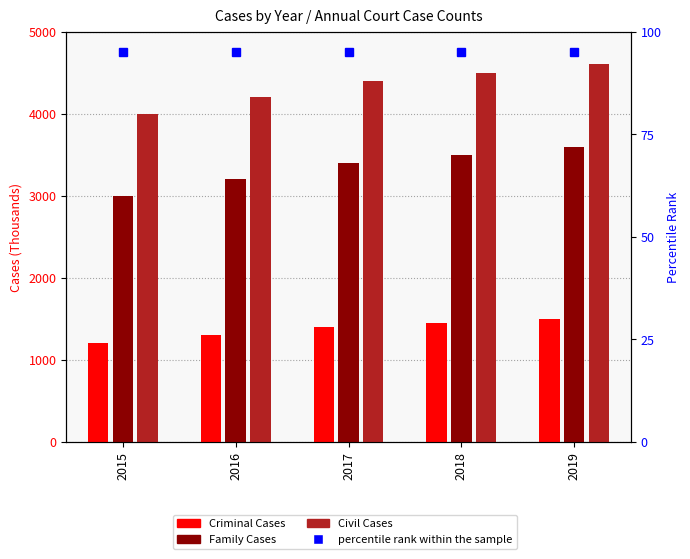

Which has a higher value, 2016 or 2018?

2018